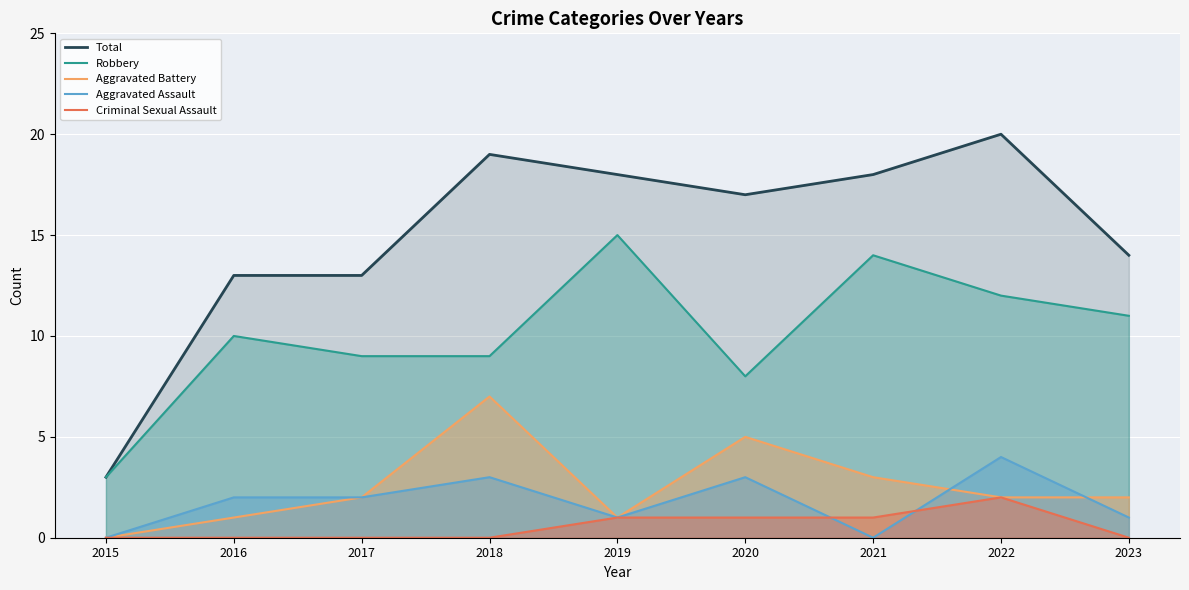

True or false: Criminal Sexual Assault and Aggravated Battery intersect in this chart.

False